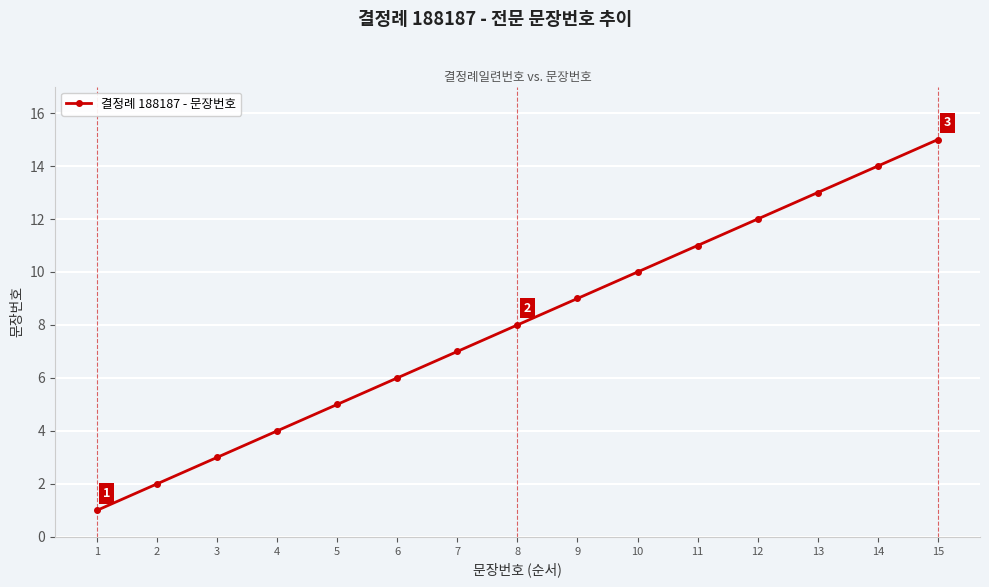

Reading left to right, list all the values displayed in this chart.

1=1	2=2	3=3	4=4	5=5	6=6	7=7	8=8	9=9	10=10	11=11	12=12	13=13	14=14	15=15